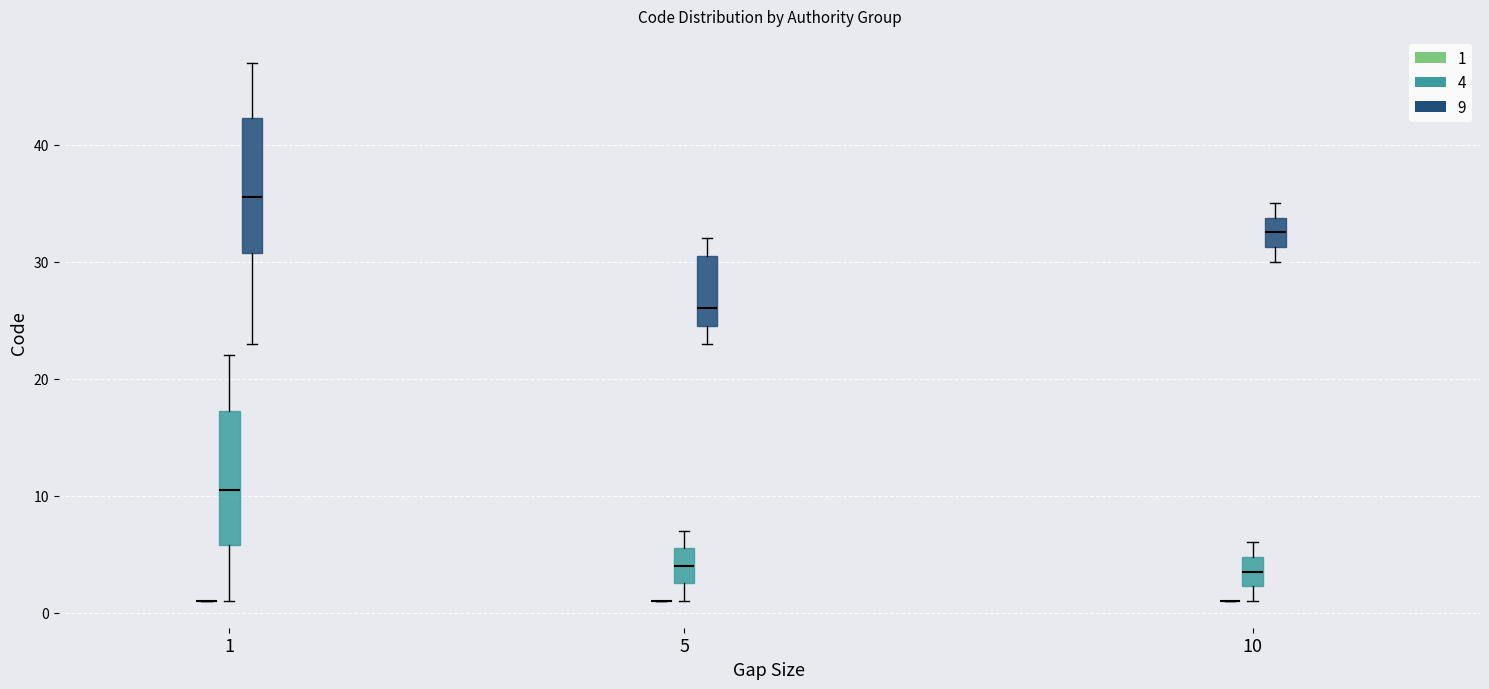

Reading left to right, transcribe this box plot: for each box, give where its median line is, the range the box spans, and where its two whiskers end, as read against the y-axis. The values are not printed on the chart, so give them approximately, as read against the axis.

1 (1): box collapsed to a line at 1, whiskers 1 to 1
1 (4): median 11, box 6 to 17, whiskers 1 to 22
1 (9): median 36, box 31 to 42, whiskers 23 to 47
5 (1): box collapsed to a line at 1, whiskers 1 to 1
5 (4): median 4, box 3 to 6, whiskers 1 to 7
5 (9): median 26, box 25 to 31, whiskers 23 to 32
10 (1): box collapsed to a line at 1, whiskers 1 to 1
10 (4): median 4, box 2 to 5, whiskers 1 to 6
10 (9): median 33, box 31 to 34, whiskers 30 to 35